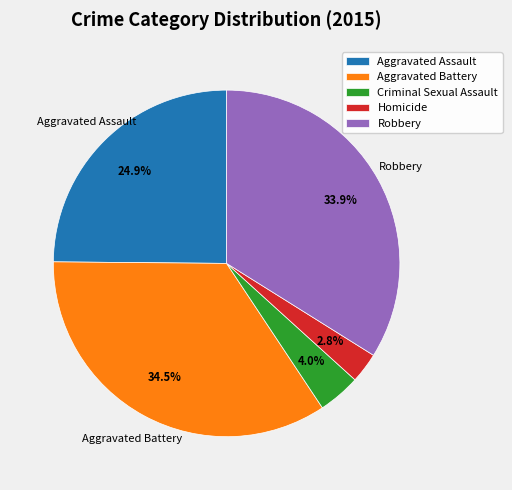

Which has a higher value, Aggravated Assault or Criminal Sexual Assault?

Aggravated Assault